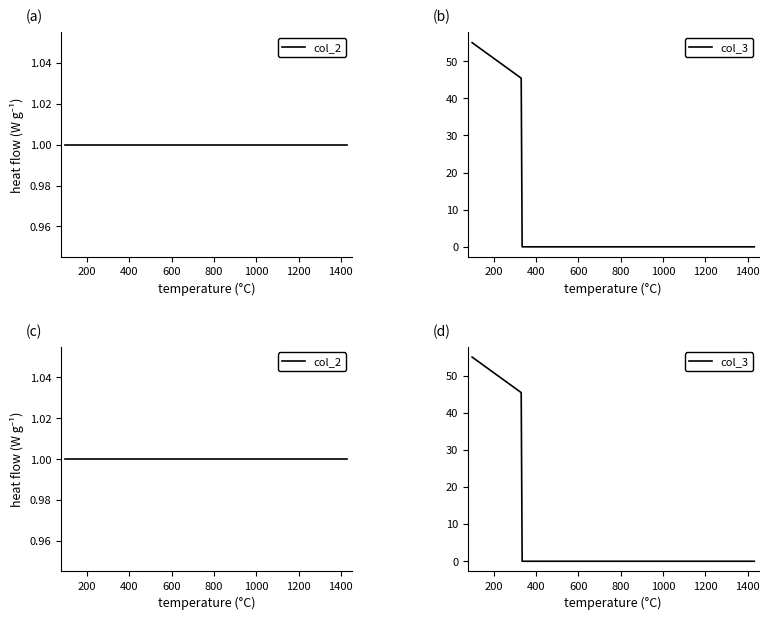

Rank the series by their average value, from lowest to highest.

col_2, col_3